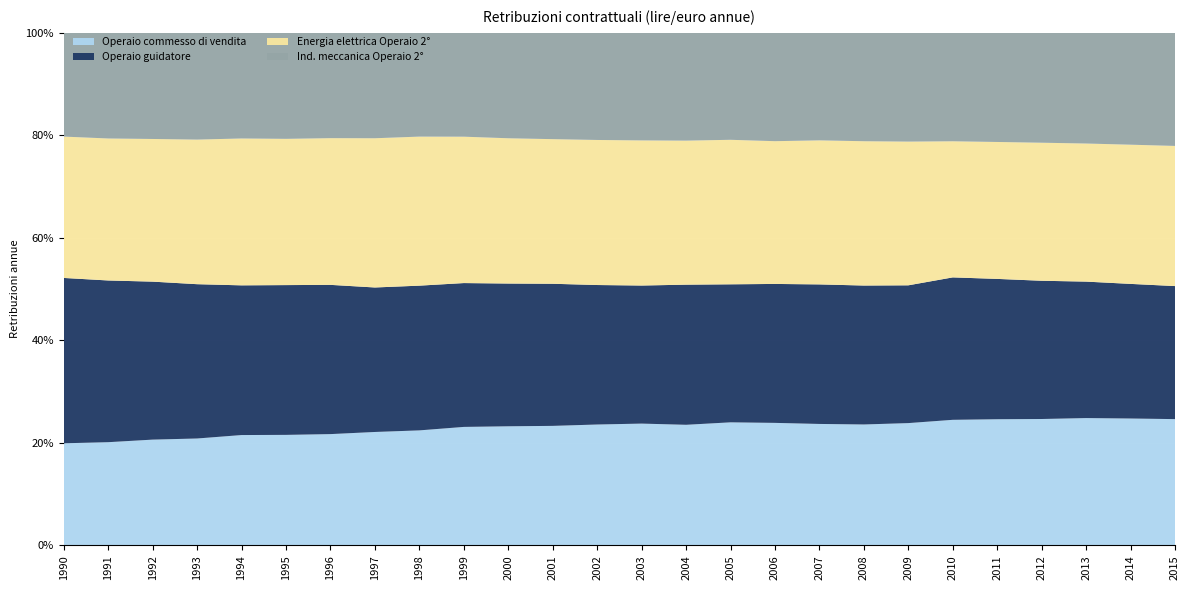

Reading left to right, transcribe all the data shown in this chart.

Operaio commesso di vendita: 9357.7	10340.3	11074.5	11550.7	12289.9	12806.1	13369.6	14171.8	15050.5	15818.1	16023.7	16232.0	16759.1	17139.1	17428.8	18459.7	18762.3	19162.4	19546.8	20273.3	20978.0	21392.0	21753.1	22201.3	22427.1	22621.2
Operaio guidatore: 15152.9	16198.4	16538.6	16670.9	16670.9	17354.4	17927.1	18052.6	18937.2	19202.3	19202.3	19298.3	19336.9	19427.5	20249.6	20703.0	21276.8	22015.5	22456.6	22838.3	23791.9	23791.9	23791.9	23791.9	23791.9	23829.9
Energia elettrica Operaio 2°: 12954.6	14224.1	14935.3	15622.3	16356.5	16945.3	17623.1	18645.2	19502.9	19541.9	19541.9	19639.6	20108.4	20420.2	20814.0	21676.0	21860.6	22726.5	23326.3	23824.5	22738.1	23216.3	23757.7	24075.5	24602.7	25104.2
Ind. meccanica Operaio 2°: 9505.6	10579.8	11108.7	11530.9	11761.5	12279.0	12647.4	13165.9	13574.1	13859.1	14177.9	14433.1	14847.5	15132.9	15573.0	16040.0	16586.1	16959.4	17514.3	18022.3	18109.1	18497.4	18905.2	19292.7	19764.3	20251.7